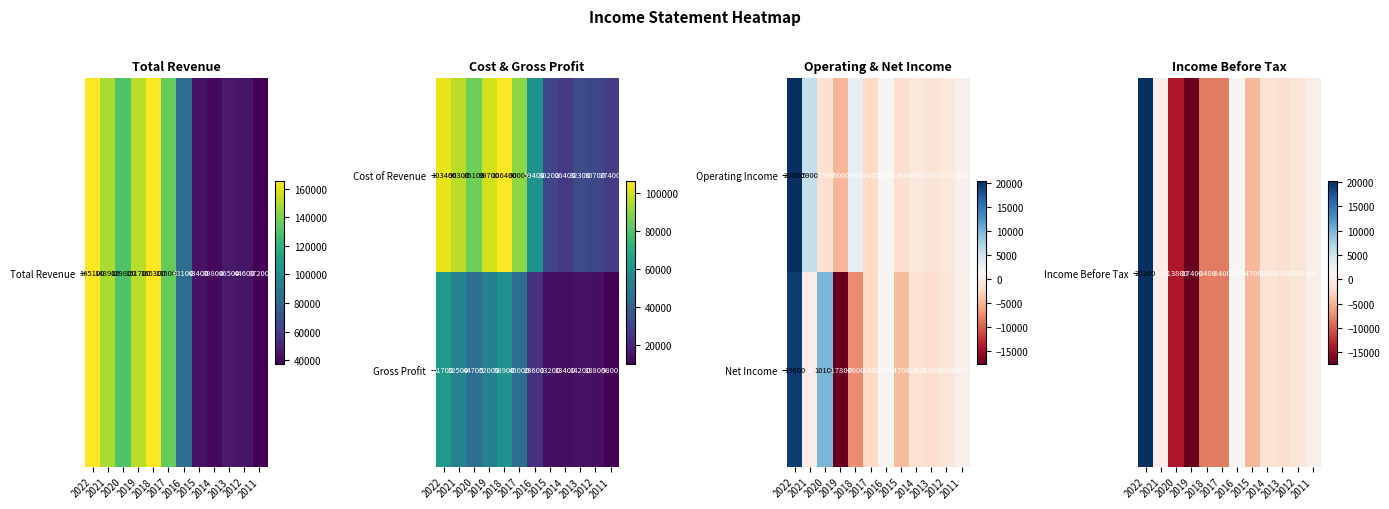

What is the difference between the second highest and minimum values in the Gross Profit series?

49100